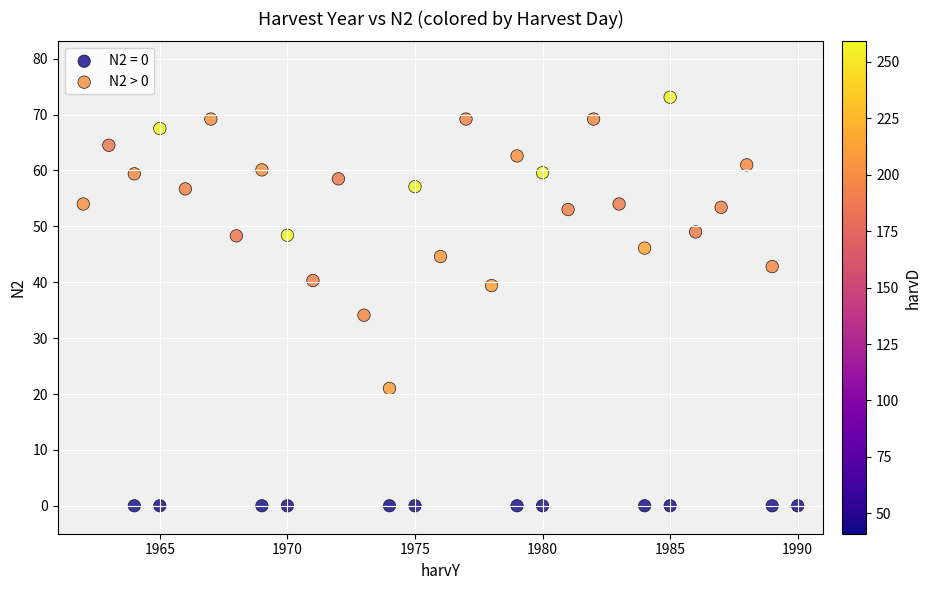

Which series reaches the maximum Y coordinate?

N2 > 0